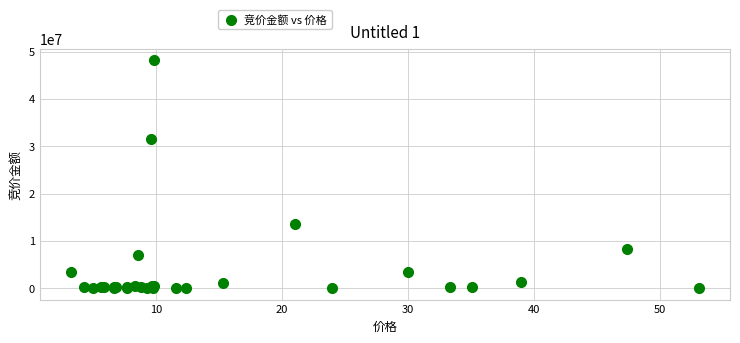

What Y value in the scatter plot is closest to 24059010?

31612508